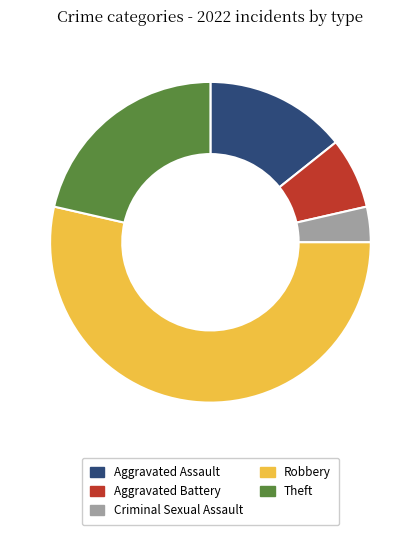

True or false: Theft accounts for 21% of the total.

True